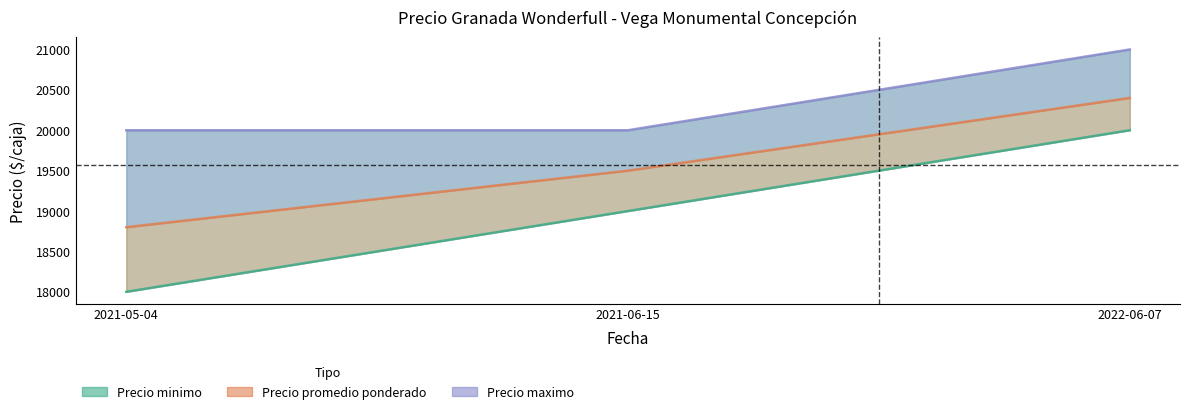

What are all the series names shown in the legend?

Precio minimo, Precio promedio ponderado, Precio maximo